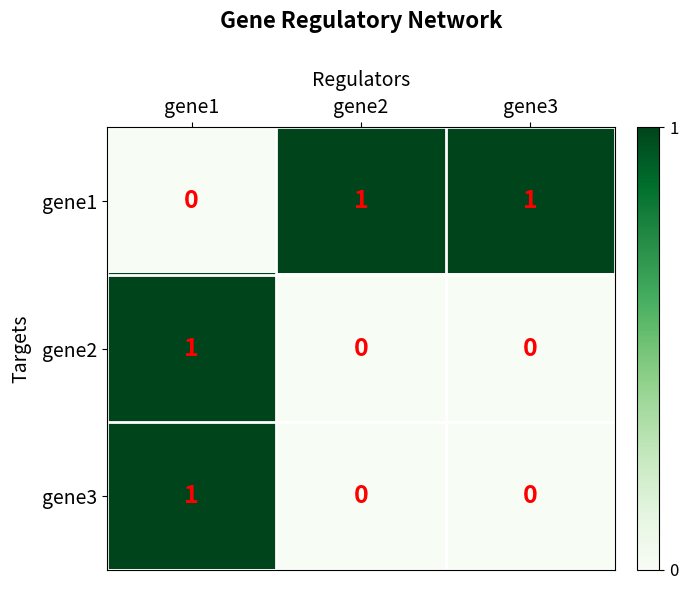

Which category has the highest value in the gene2 series?

gene1